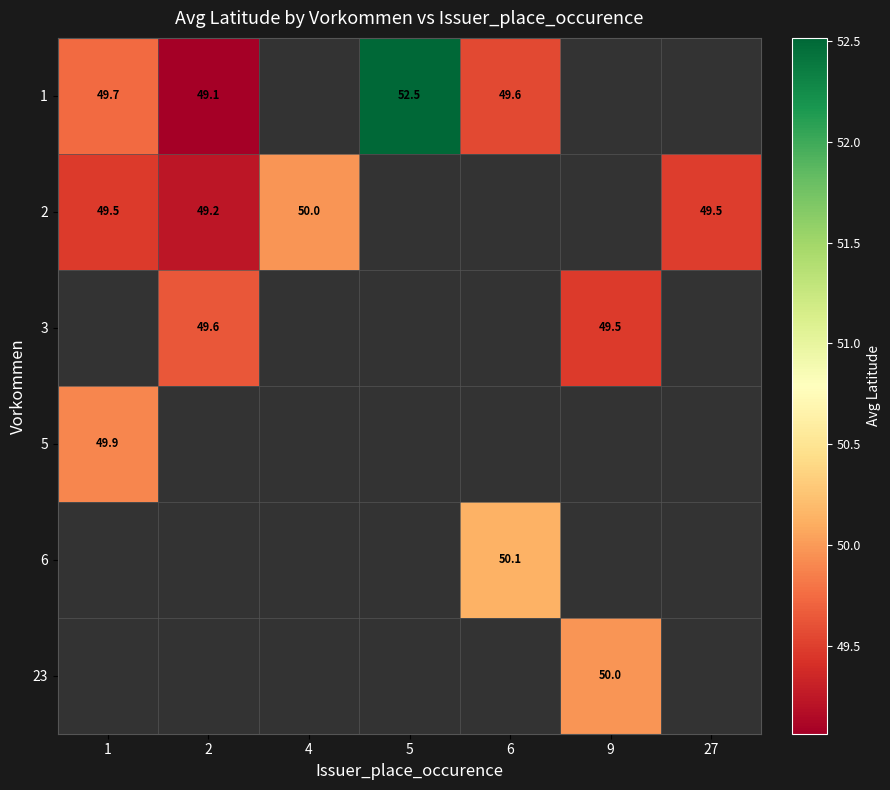

The row_3 series shows 49.9 at 1. True or false?

True